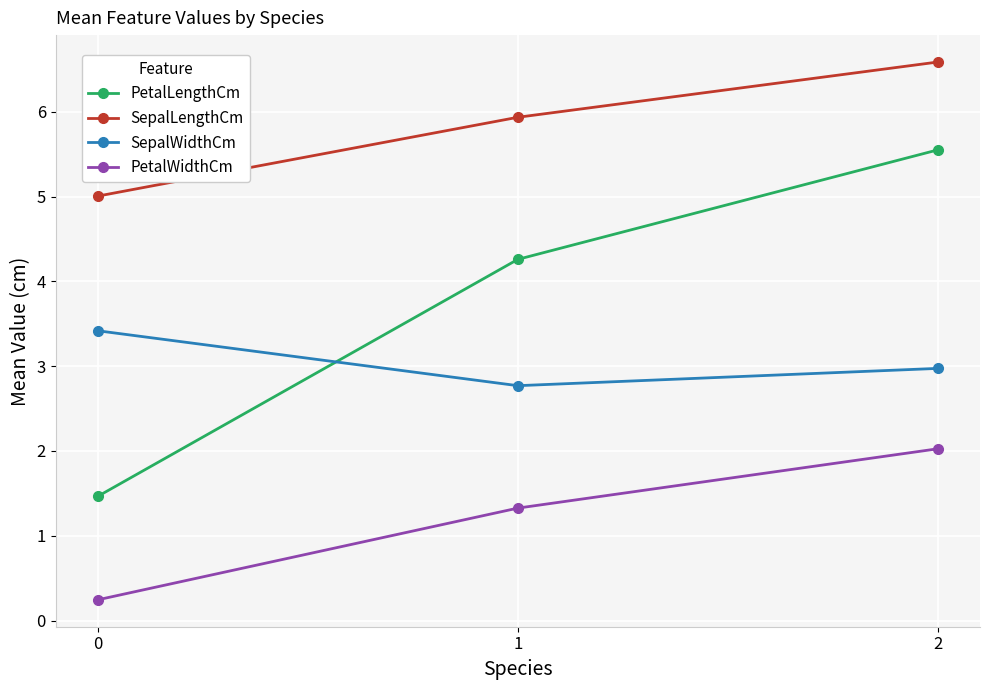

Reading left to right, transcribe all the data shown in this chart.

PetalLengthCm: 1.5	4.3	5.6
SepalLengthCm: 5.0	5.9	6.6
SepalWidthCm: 3.4	2.8	3.0
PetalWidthCm: 0.2	1.3	2.0